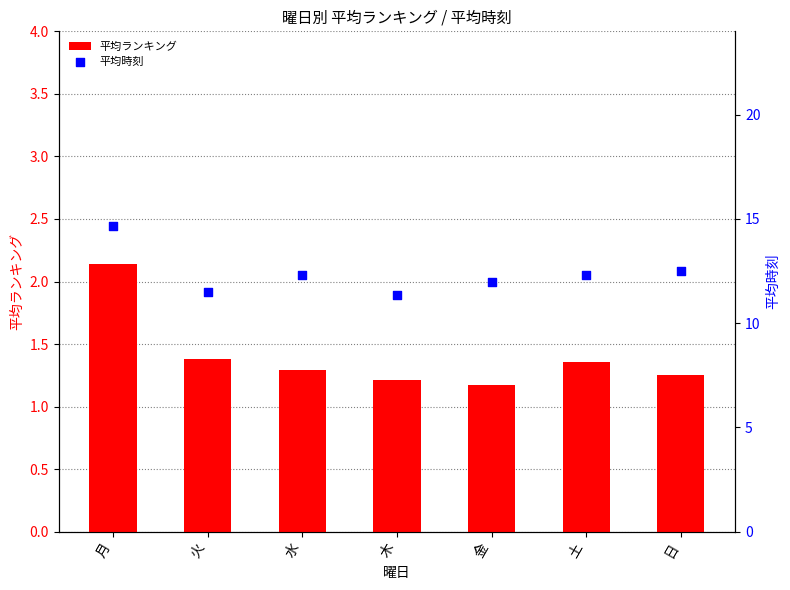

What are all the series names shown in the legend?

平均ランキング, 平均時刻